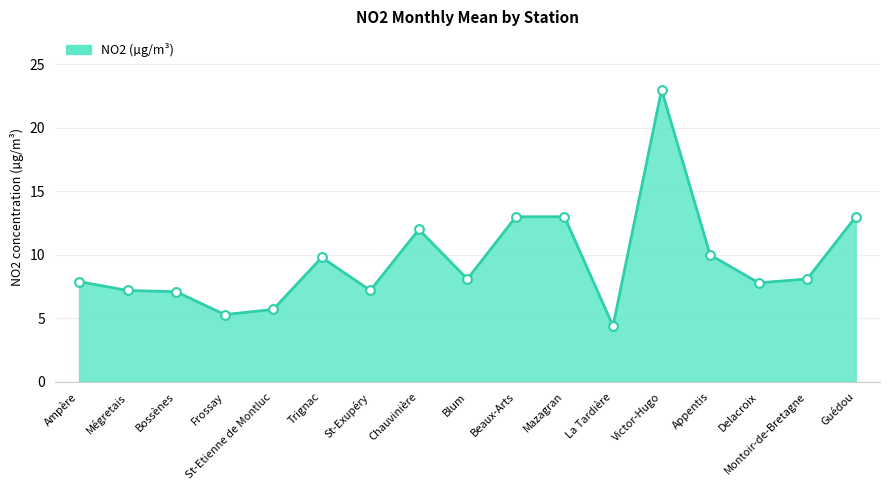

What is the change in value from Mégretais to Chauvinière?

+4.8